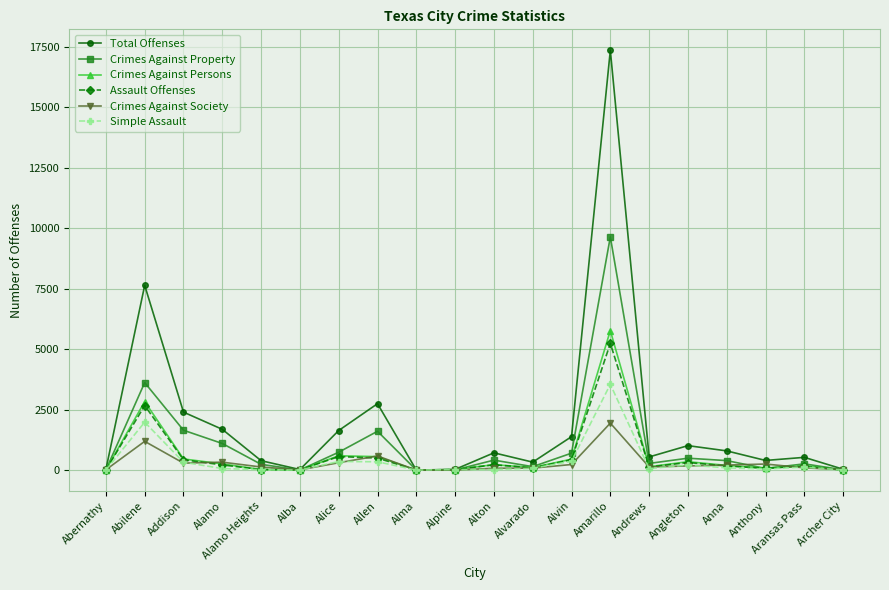

Rank the series by their maximum value, from lowest to highest.

Crimes Against Society, Simple Assault, Assault Offenses, Crimes Against Persons, Crimes Against Property, Total Offenses